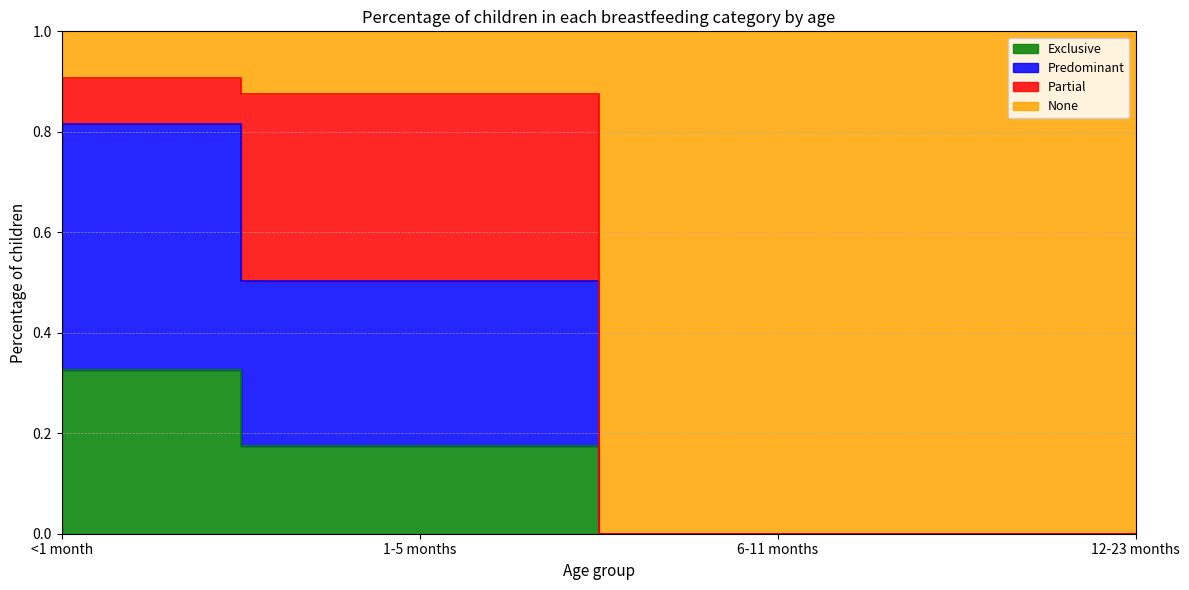

True or false: None has a value of 0.9 at <1 month.

True